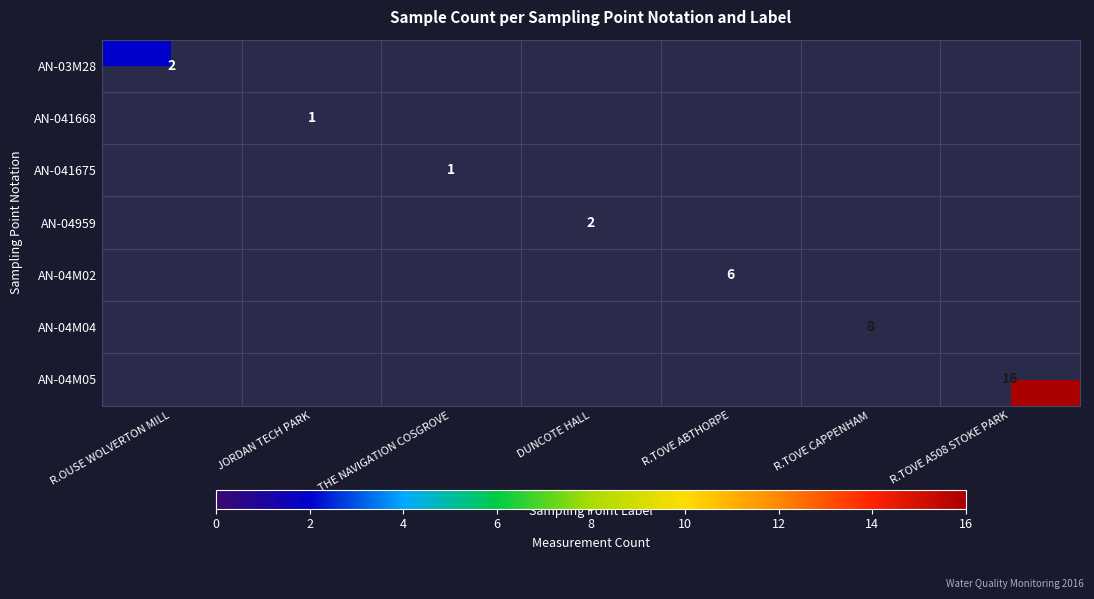

The value of AN-04959 at DUNCOTE HALL is 2. True or false?

True